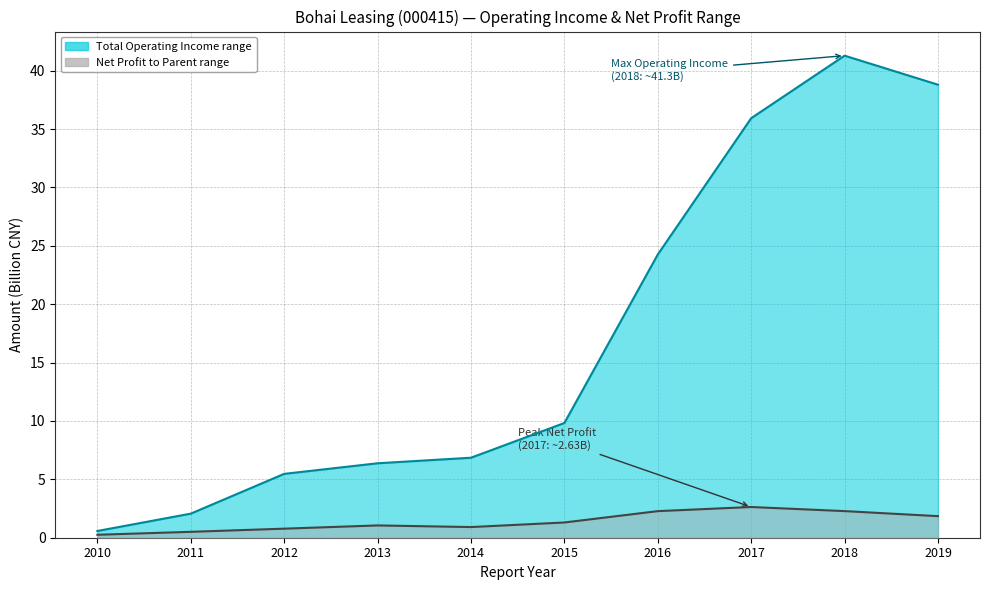

Reading left to right, extract all data points from this chart.

TOTAL_OPERATE_INCOME: 0.6	2.1	5.5	6.4	6.9	9.8	24.3	35.9	41.3	38.8
PARENT_NETPROFIT: 0.3	0.5	0.8	1.1	0.9	1.3	2.3	2.6	2.3	1.8